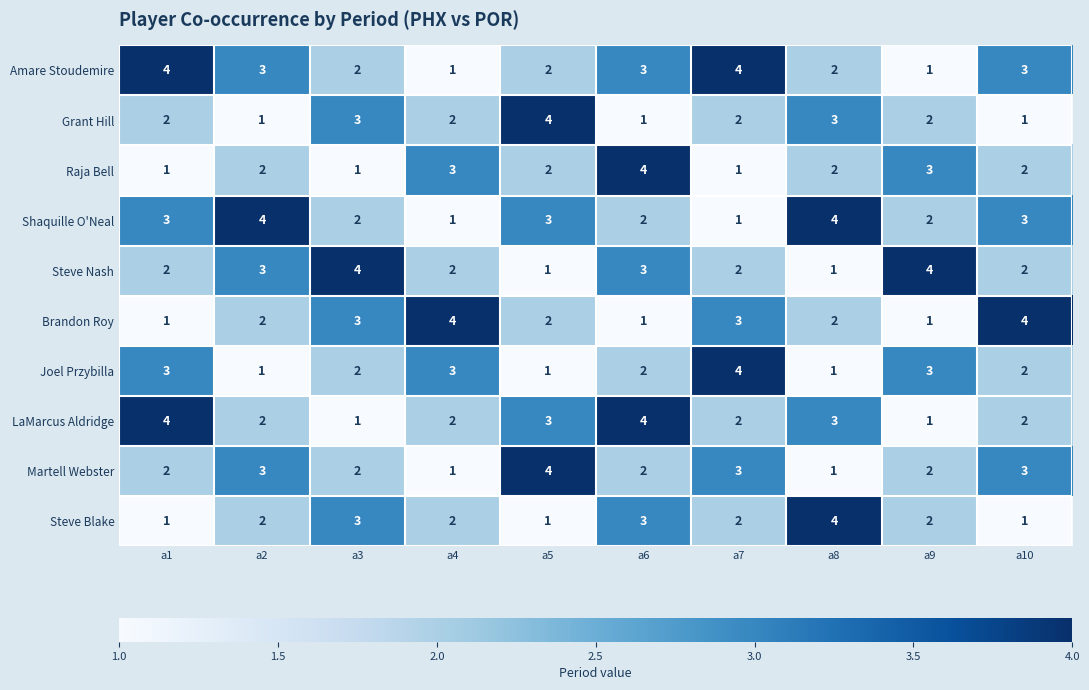

What is the difference between the maximum and minimum values in the Grant Hill series?

3